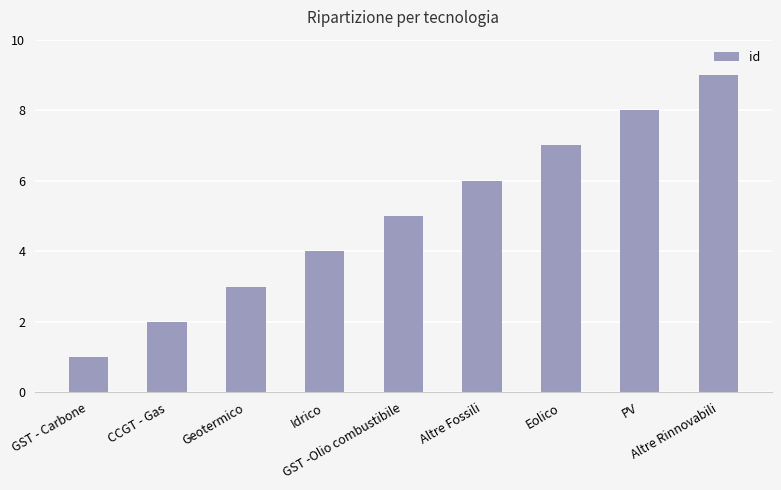

Is it true that the value at Altre Fossili is 6?

True